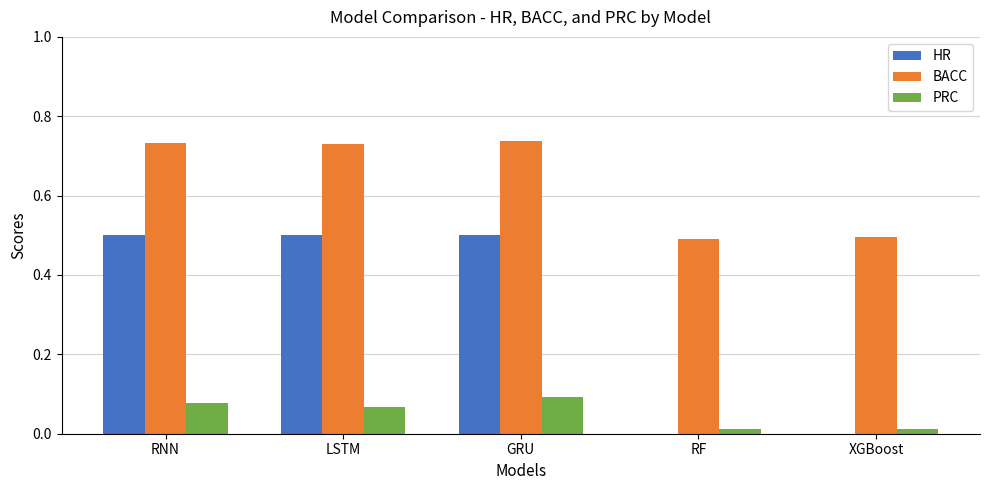

Is the value of HR at XGBoost greater than the value of BACC at GRU?

No